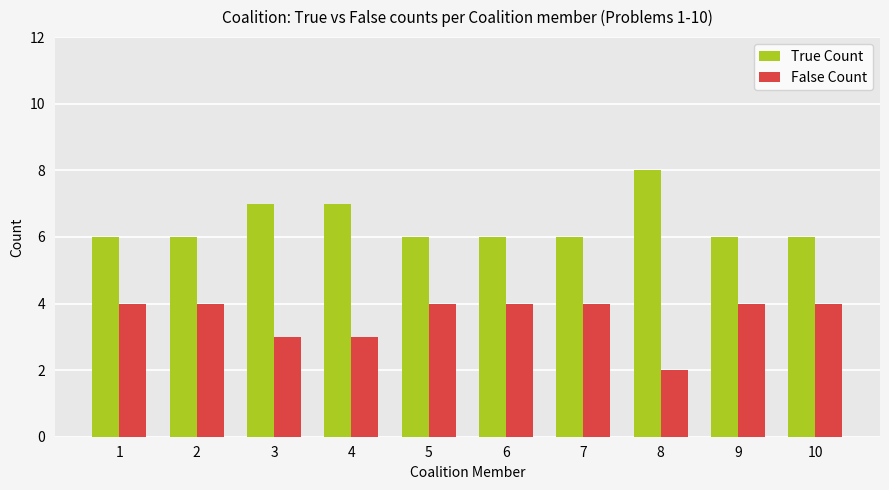

Is it true that False Count equals 5 at 3?

False